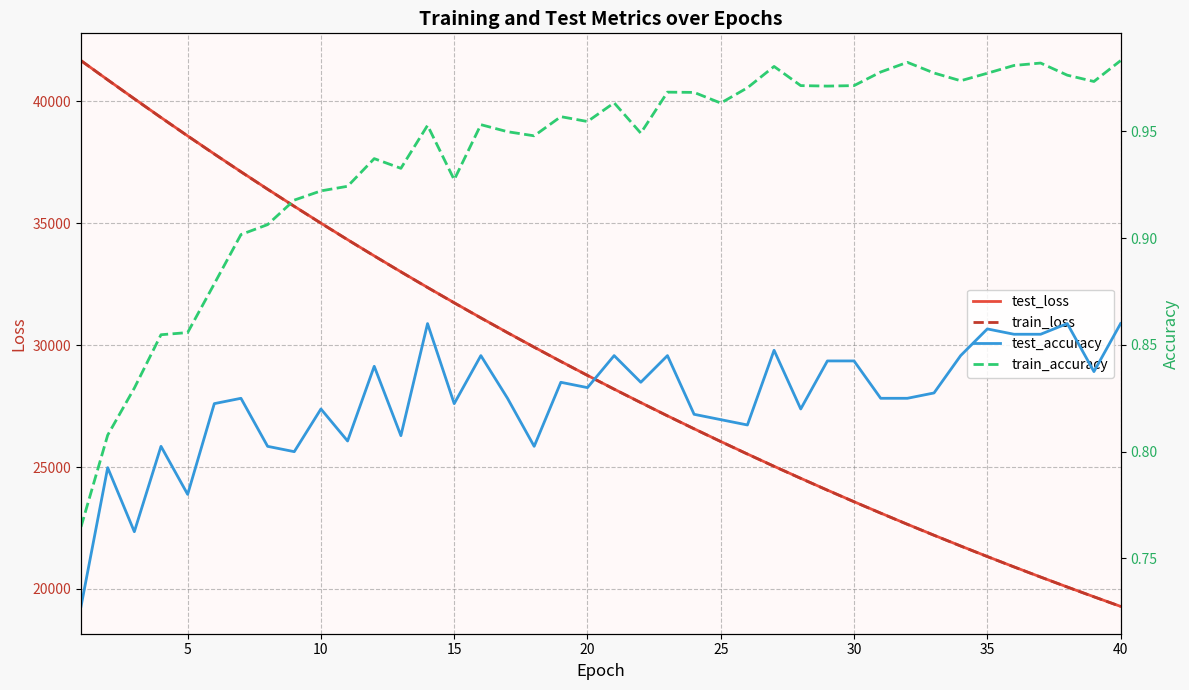

What is the highest value of the test_loss series?

41671.3